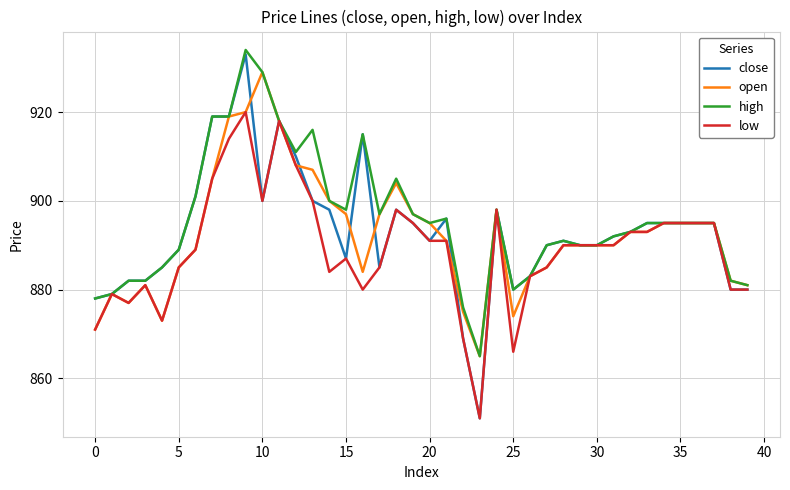

What is the maximum value for high?

934